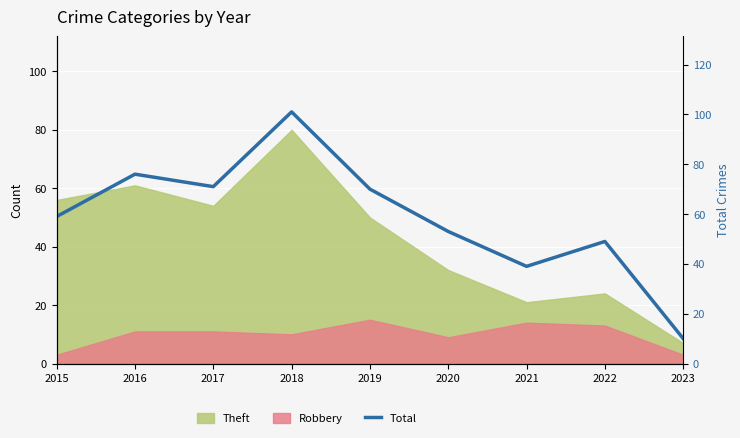

Reading left to right, transcribe all the data shown in this chart.

59	76	71	101	70	53	39	49	10